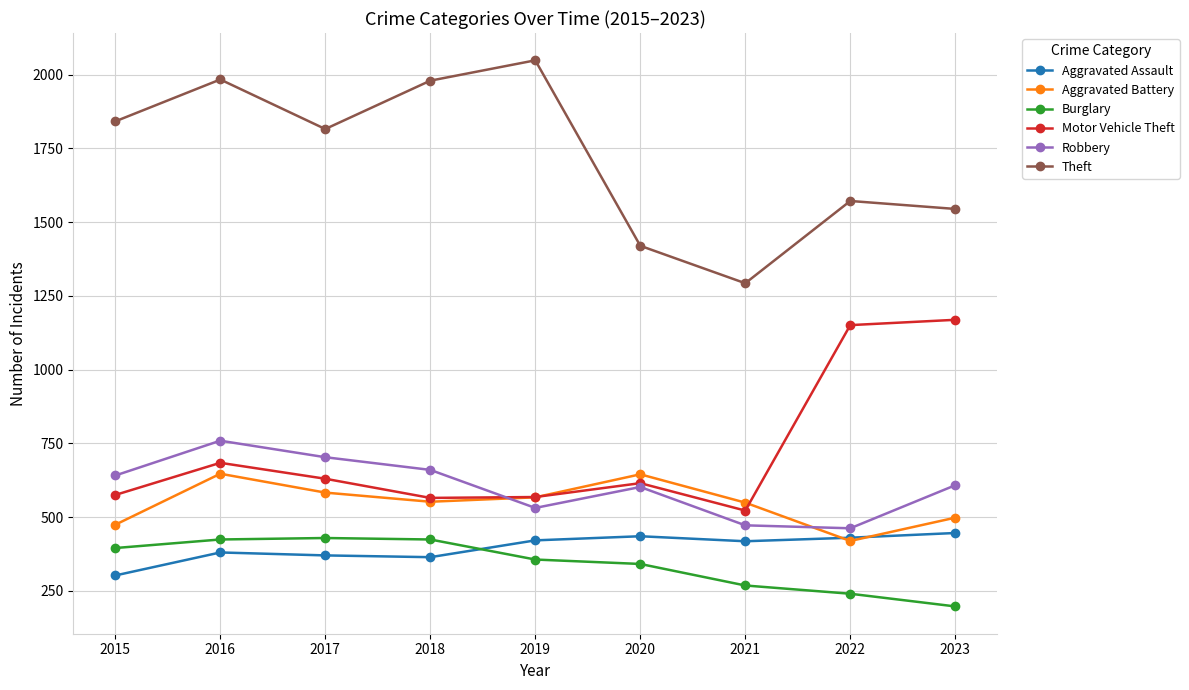

Is the value of Theft at 2020 greater than the value of Motor Vehicle Theft at 2020?

Yes